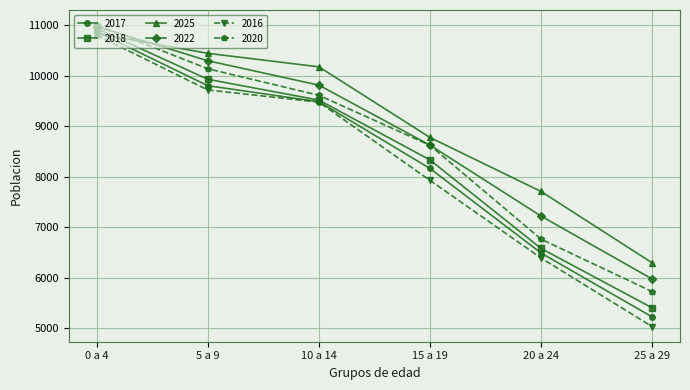

Reading right to left, what are all the values shown in this chart?

2017: 5219	6486	8163	9487	9805	10875
2018: 5399	6577	8332	9520	9932	10938
2025: 6291	7707	8778	10179	10447	10839
2022: 5971	7219	8625	9816	10300	10976
2016: 5027	6387	7927	9479	9720	10807
2020: 5722	6761	8622	9614	10141	11007